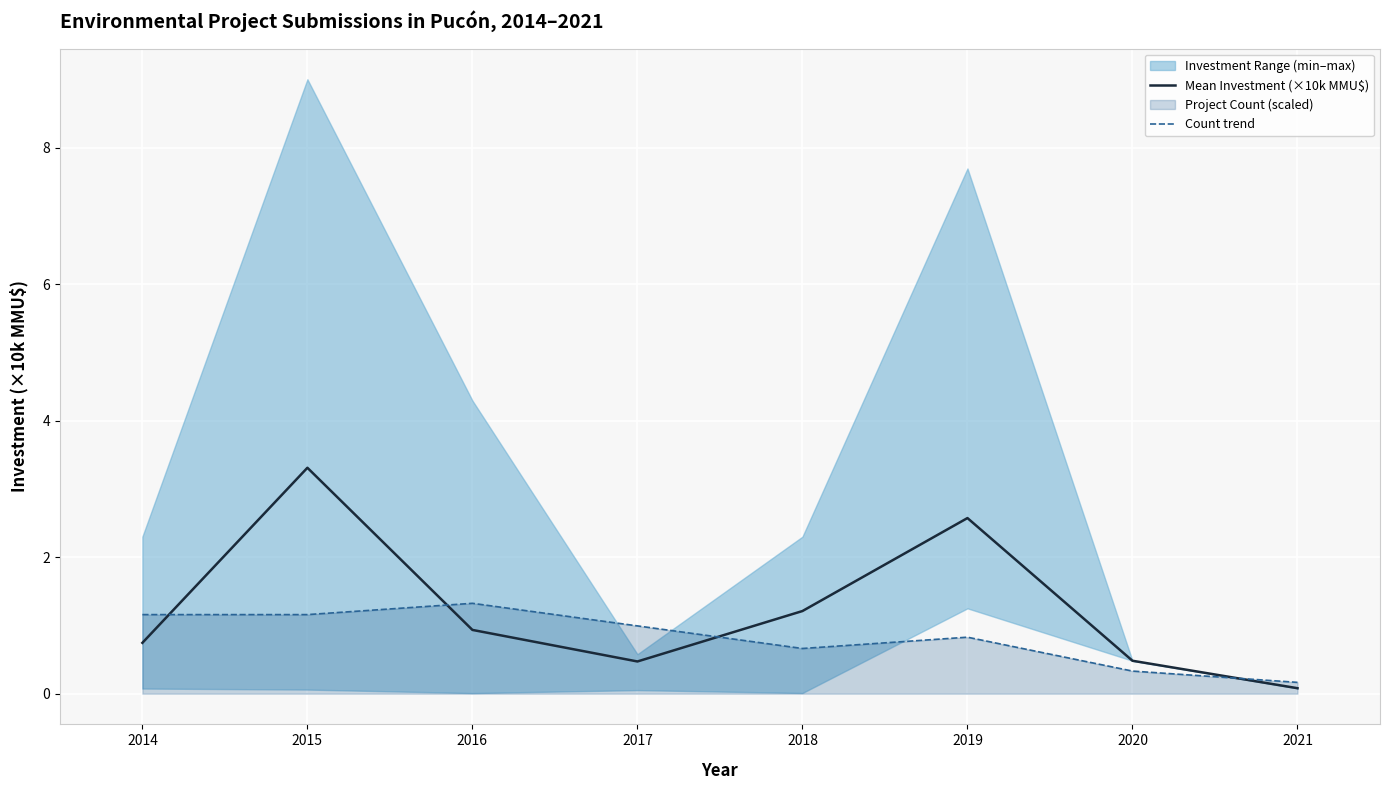

Is the value of Mean Investment (×10k MMU$) at 2014 greater than the value of Count trend at 2015?

No